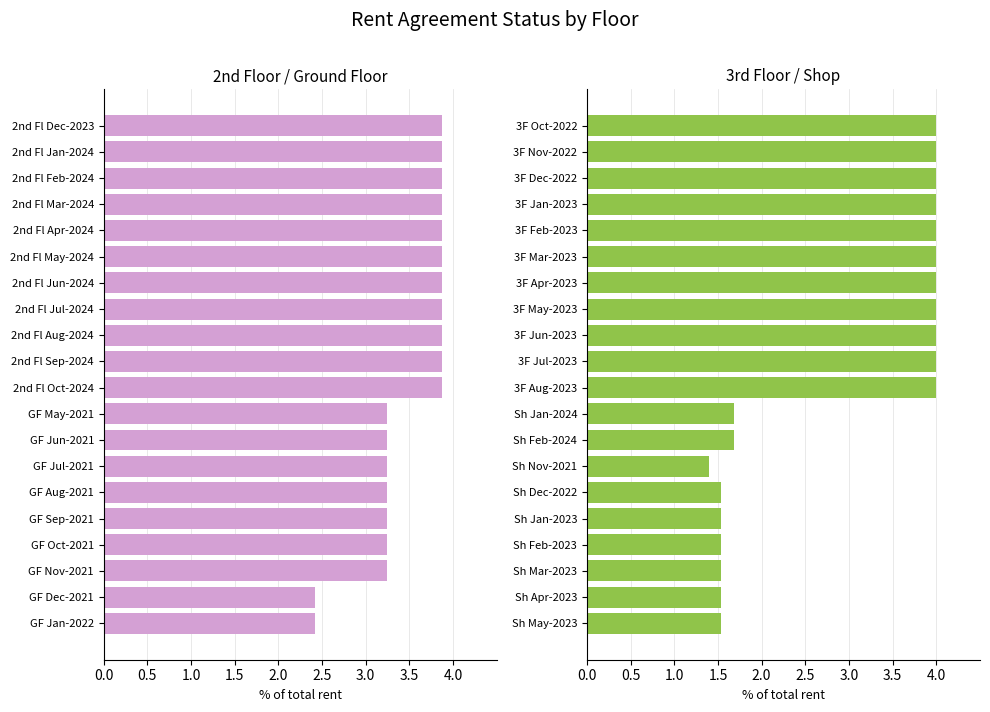

What position from the right is 19?

1